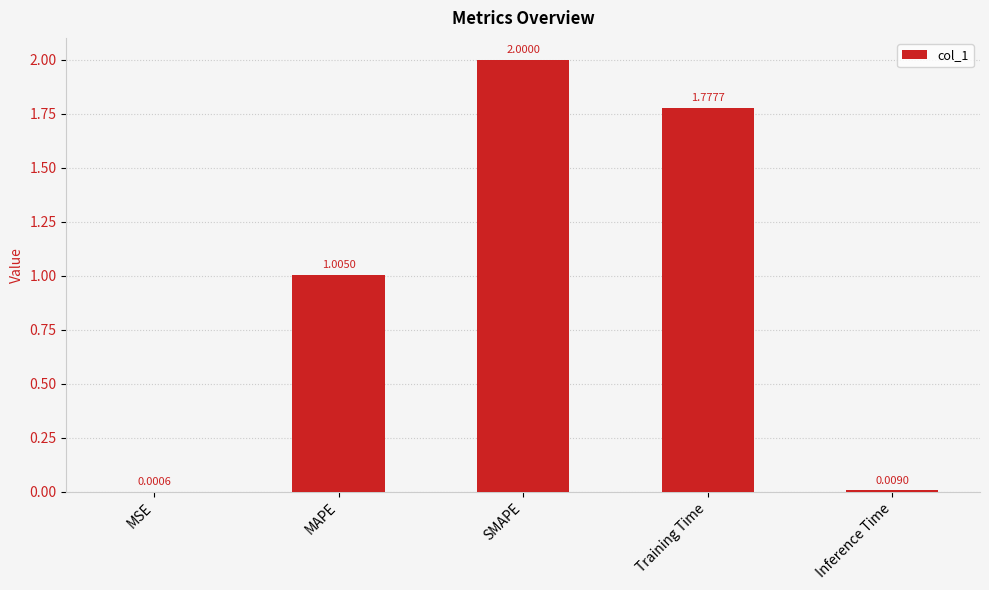

At which label is the value closest to 1?

MAPE